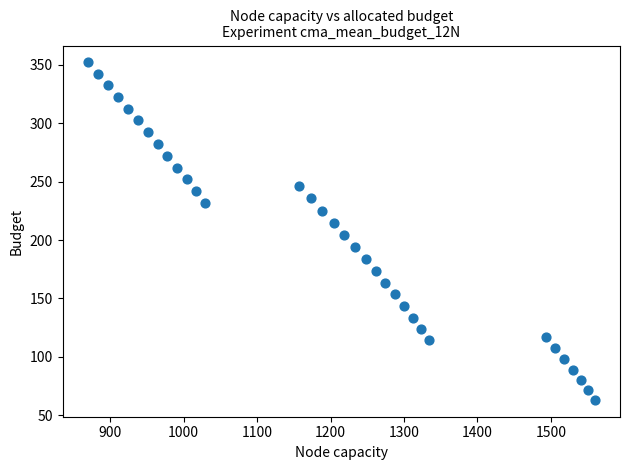

What is the range of Y values (max minus min)?

289.0